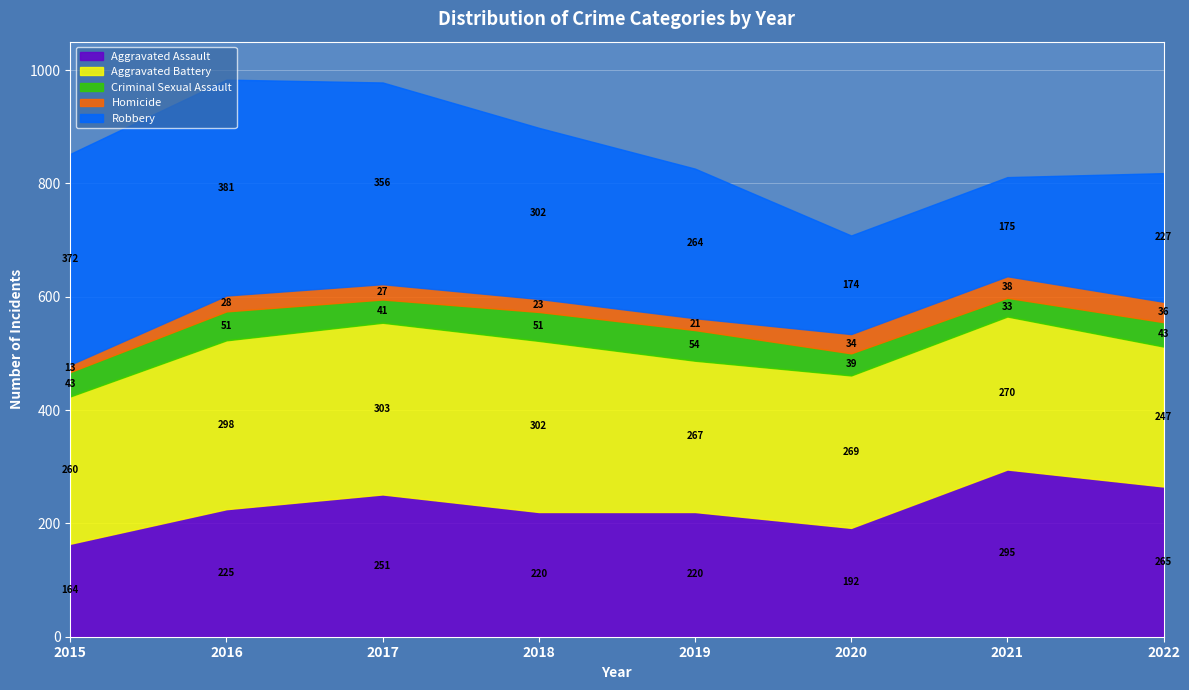

How many data points in Criminal Sexual Assault are less than 43?

3